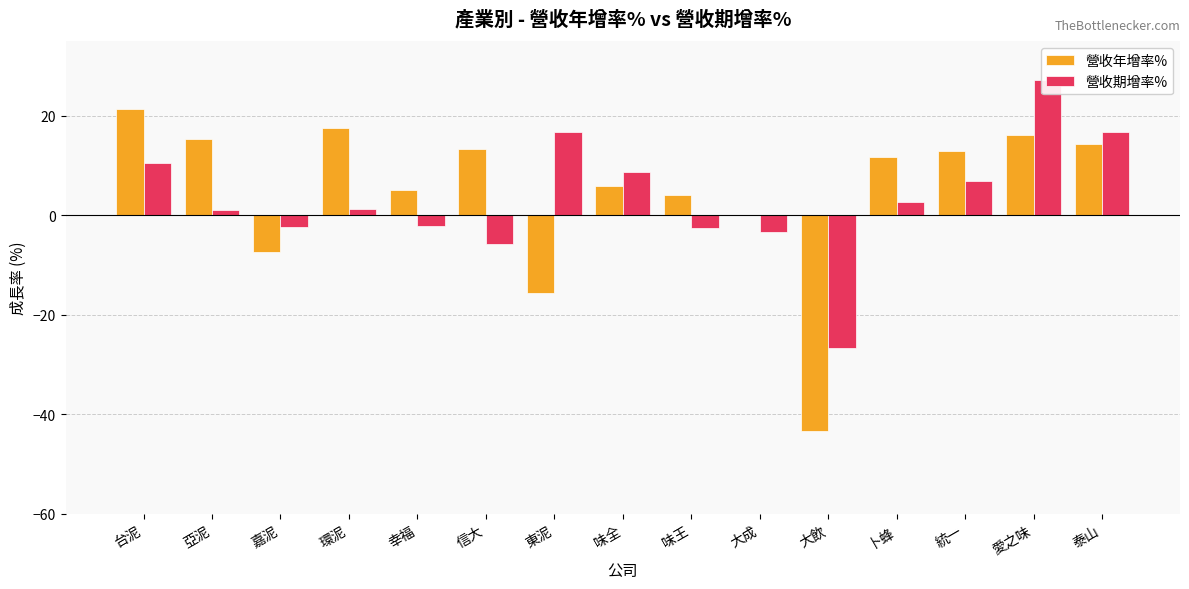

Reading left to right, list all the values displayed in this chart.

營收年增率%: 21.4	15.3	-7.3	17.6	5.1	13.3	-15.6	5.9	4.1	0.1	-43.4	11.8	13.0	16.2	14.3
營收期增率%: 10.5	1.1	-2.4	1.3	-2.2	-5.8	16.8	8.7	-2.5	-3.3	-26.7	2.8	6.8	27.2	16.7